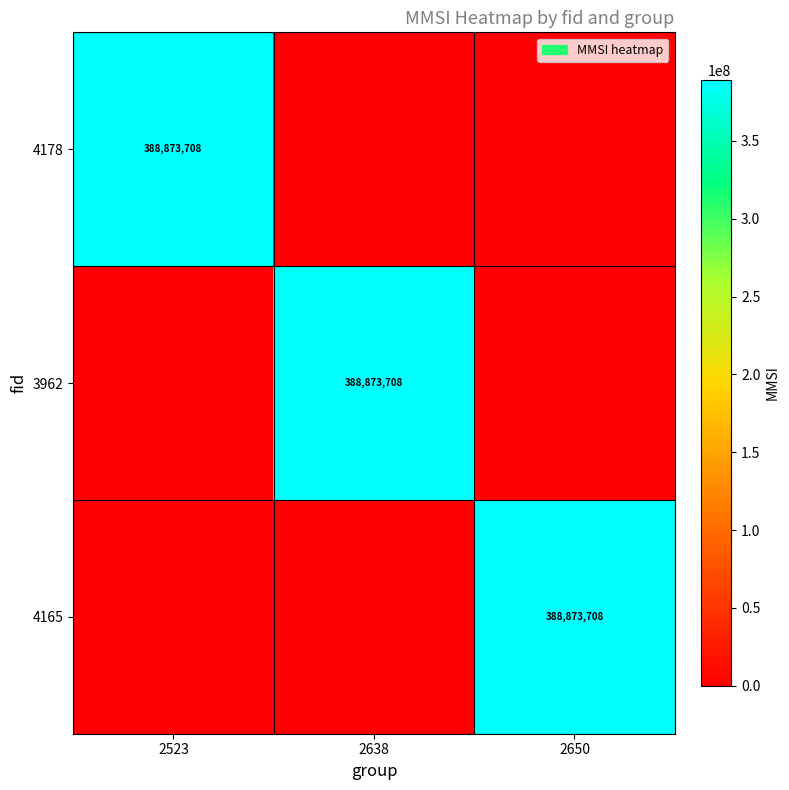

True or false: 4165 has a value of 96978206 at 2650.

False